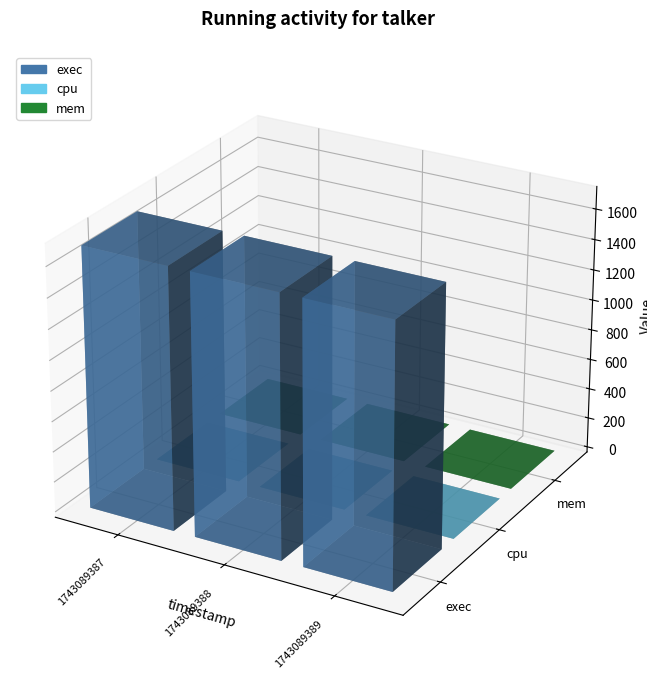

Reading right to left, list all the values displayed in this chart.

exec: 1711	1711	1711
cpu: 0	0	0
mem: 0	0	0